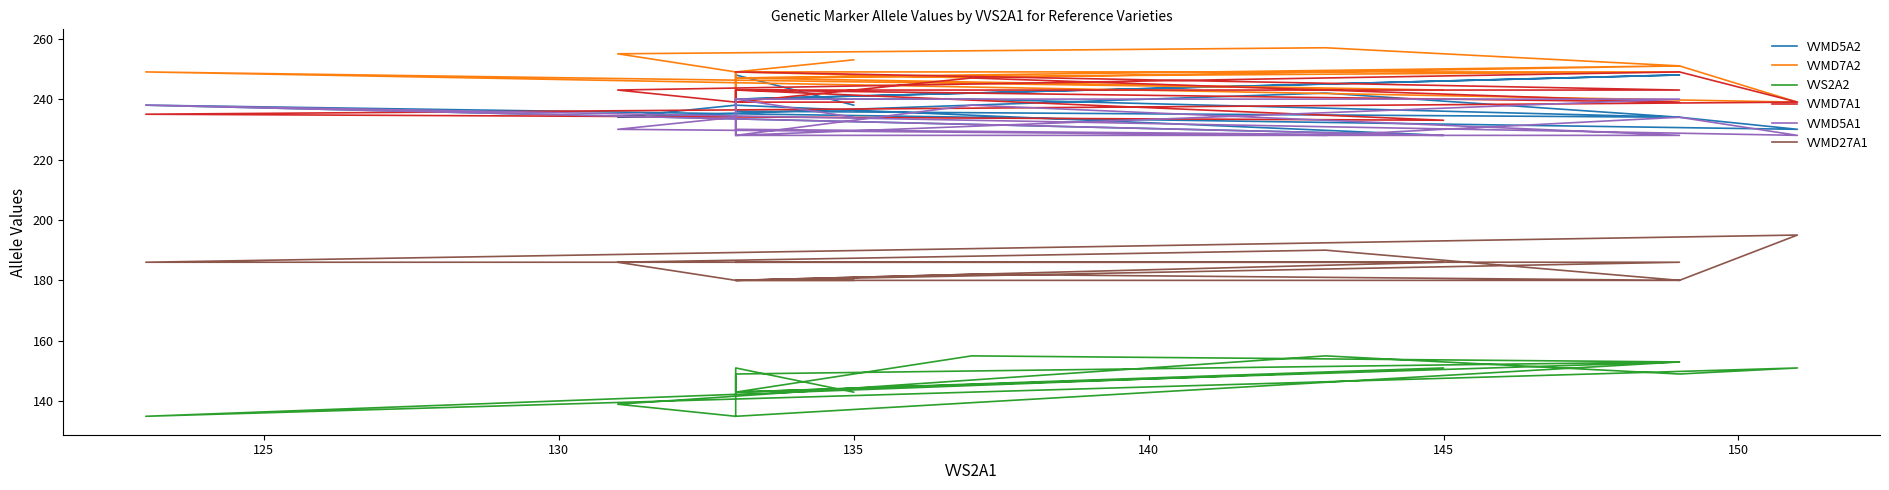

Count the number of data series in this chart.

6